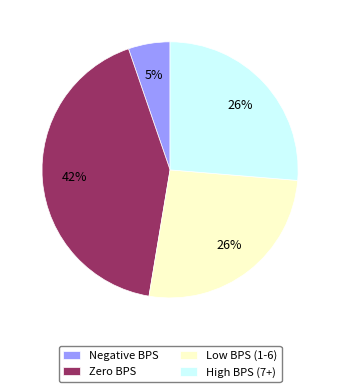

How many slices are in this pie chart?

4